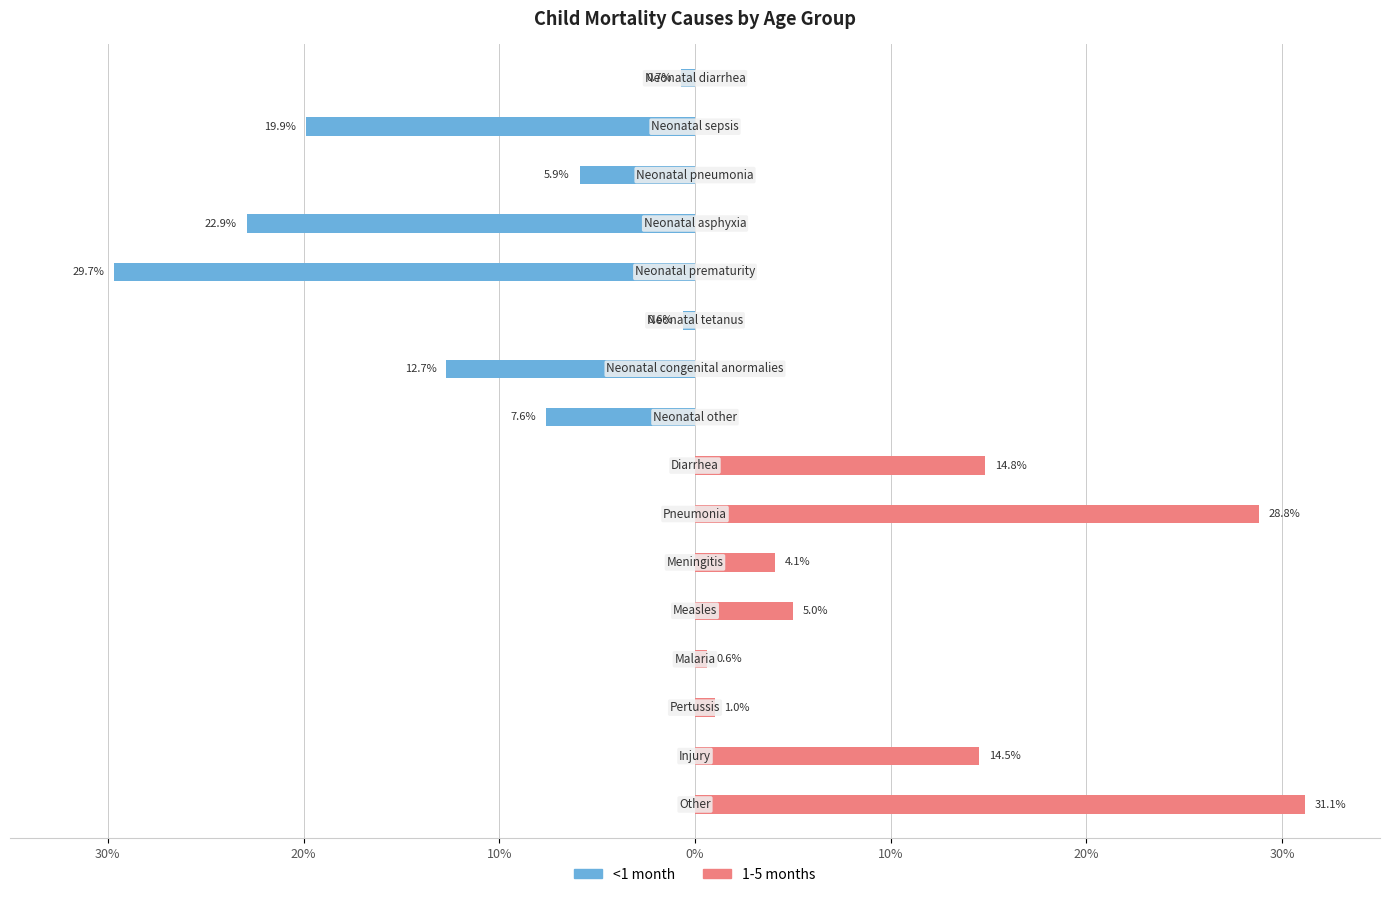

Rank the series by their average value, from lowest to highest.

<1 month, 1-5 months